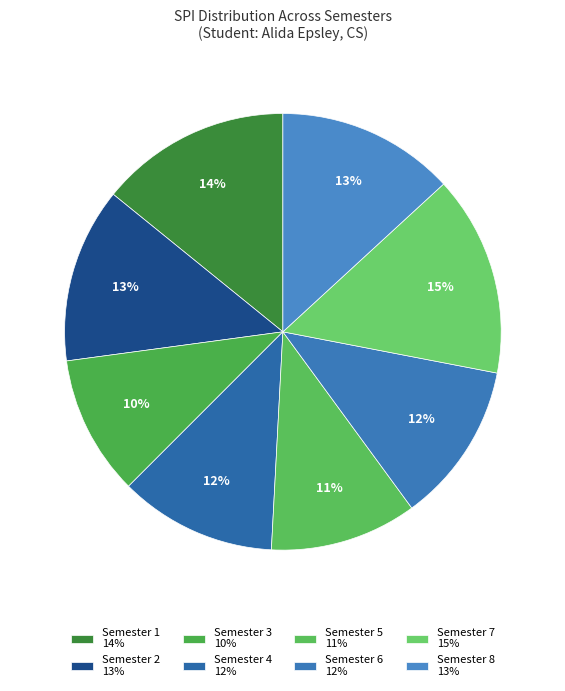

The Semester 8 slice represents 5% of the pie. True or false?

False